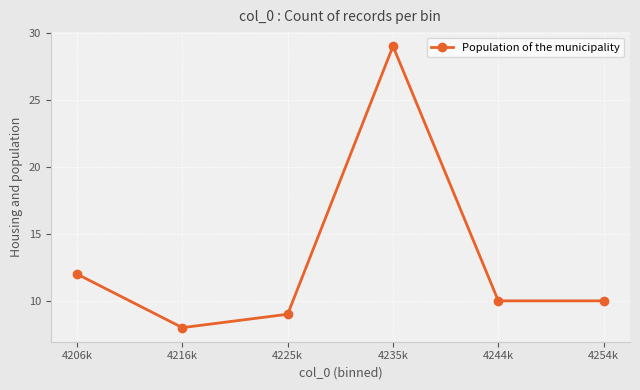

Reading left to right, extract all data points from this chart.

12	8	9	29	10	10